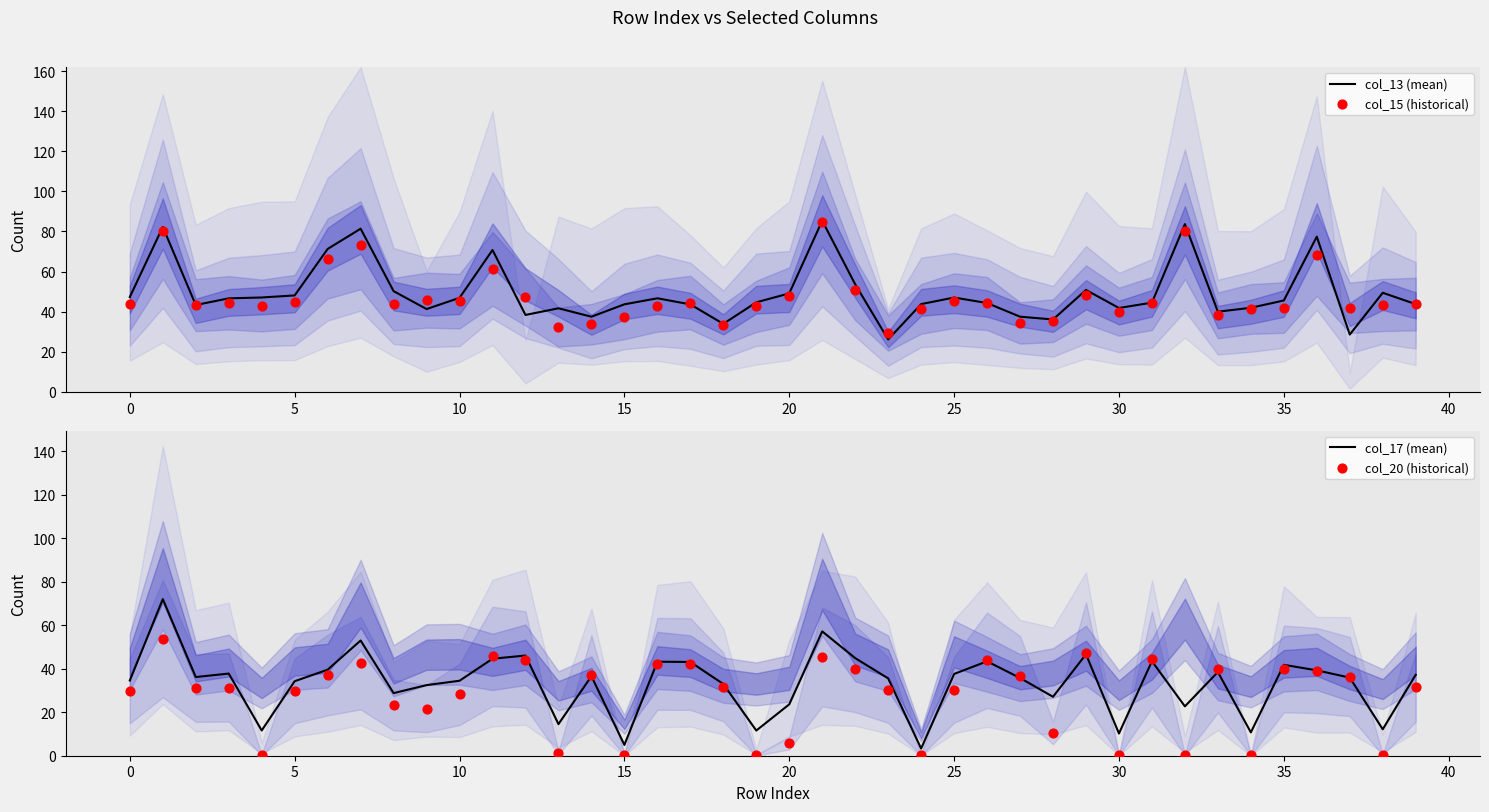

At how many categories does at least one series exceed 77?

5